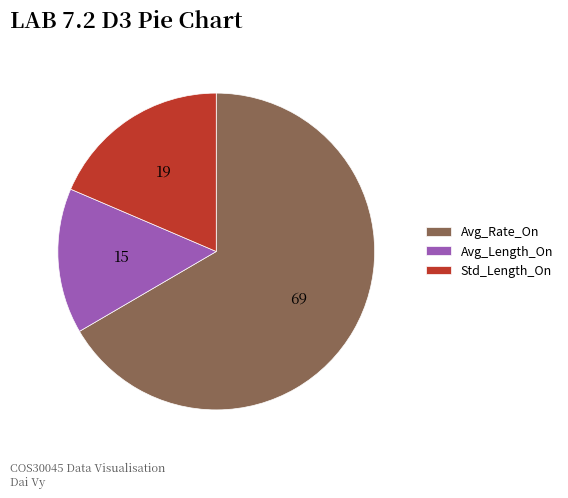

How many segments does this pie chart have?

3